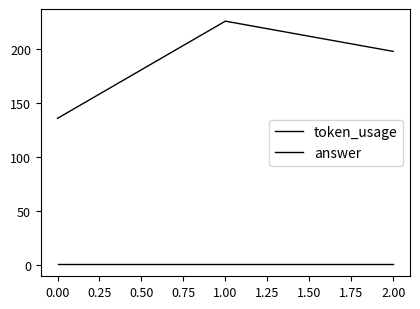

What is the minimum value shown in the chart?

1